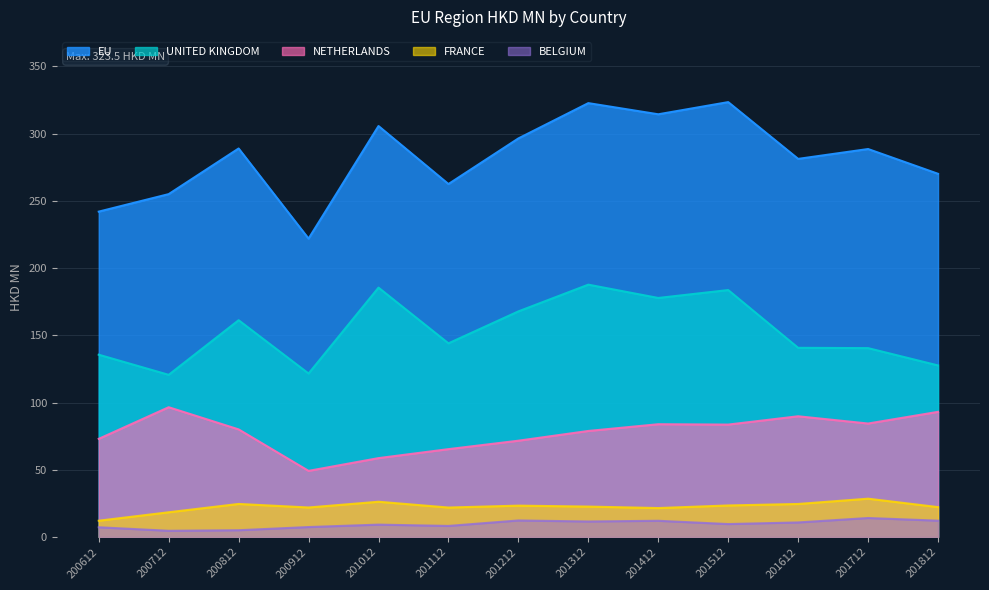

What is the sum of all BELGIUM values?

124.0